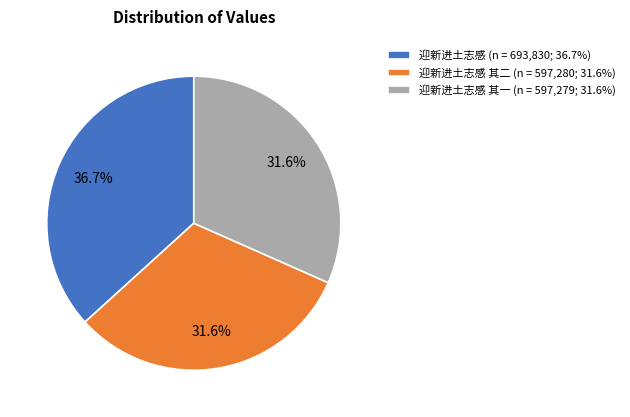

Which category has the biggest portion of the pie?

迎新进土志感 (n = 693,830; 36.7%)